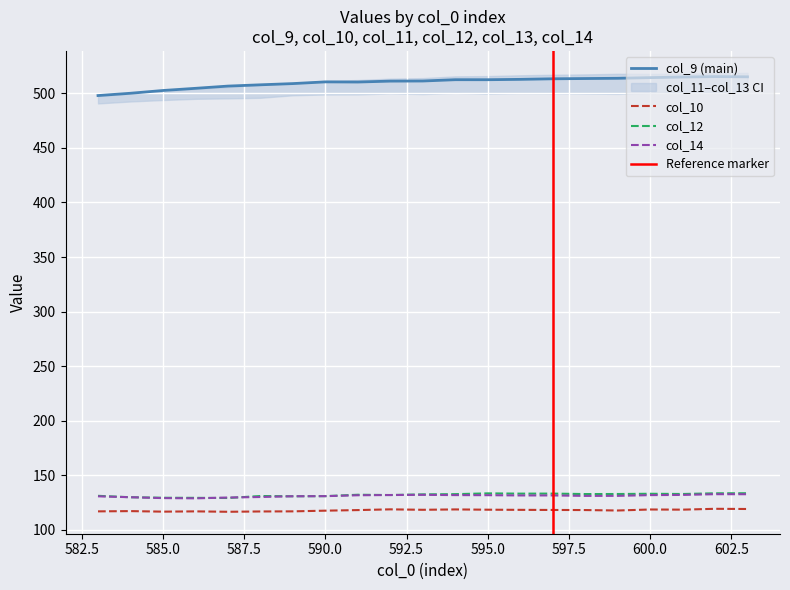

Which has a higher value, 598 or 589?

598